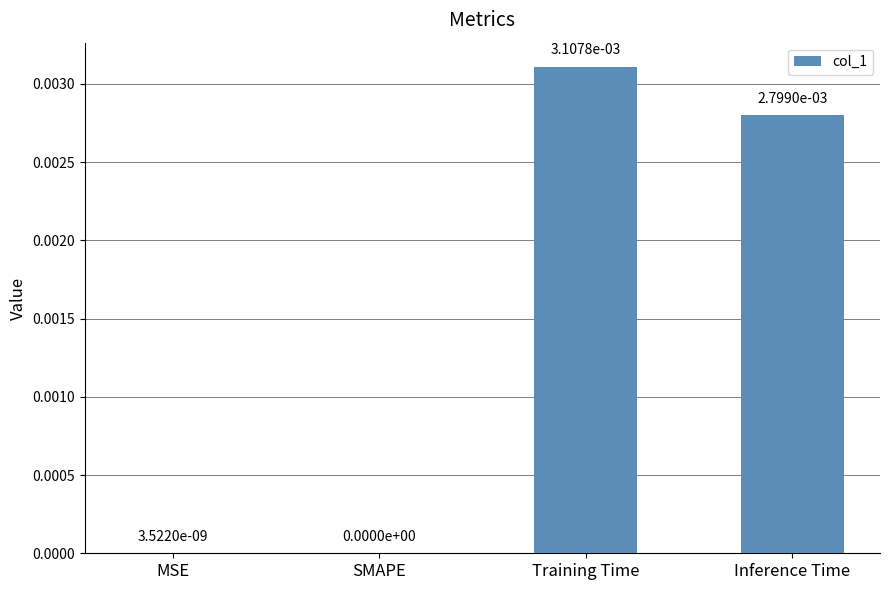

Is it true that the value at Inference Time is 0.0?

True